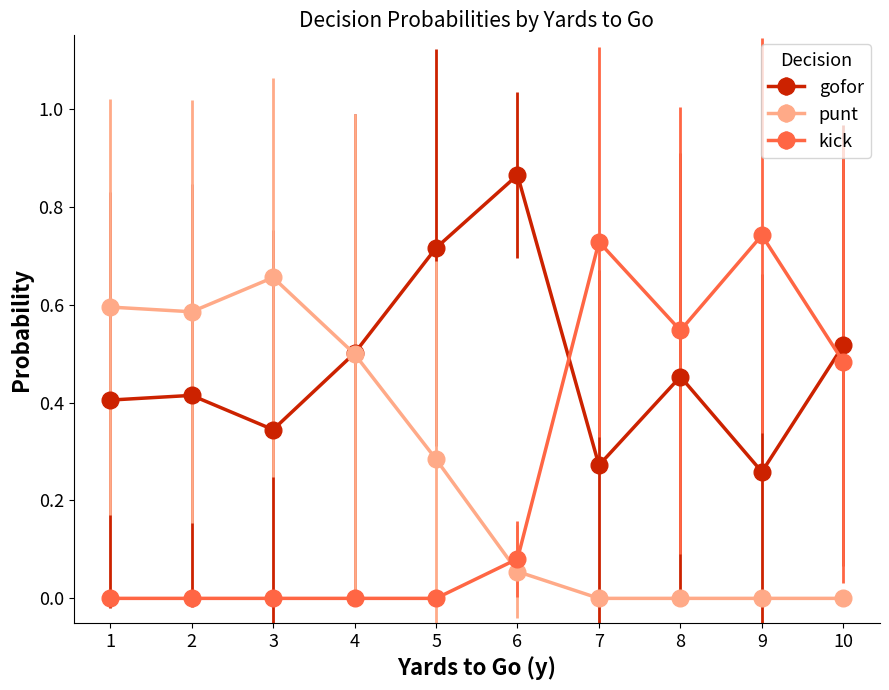

The gofor series shows 1.6 at 5. True or false?

False